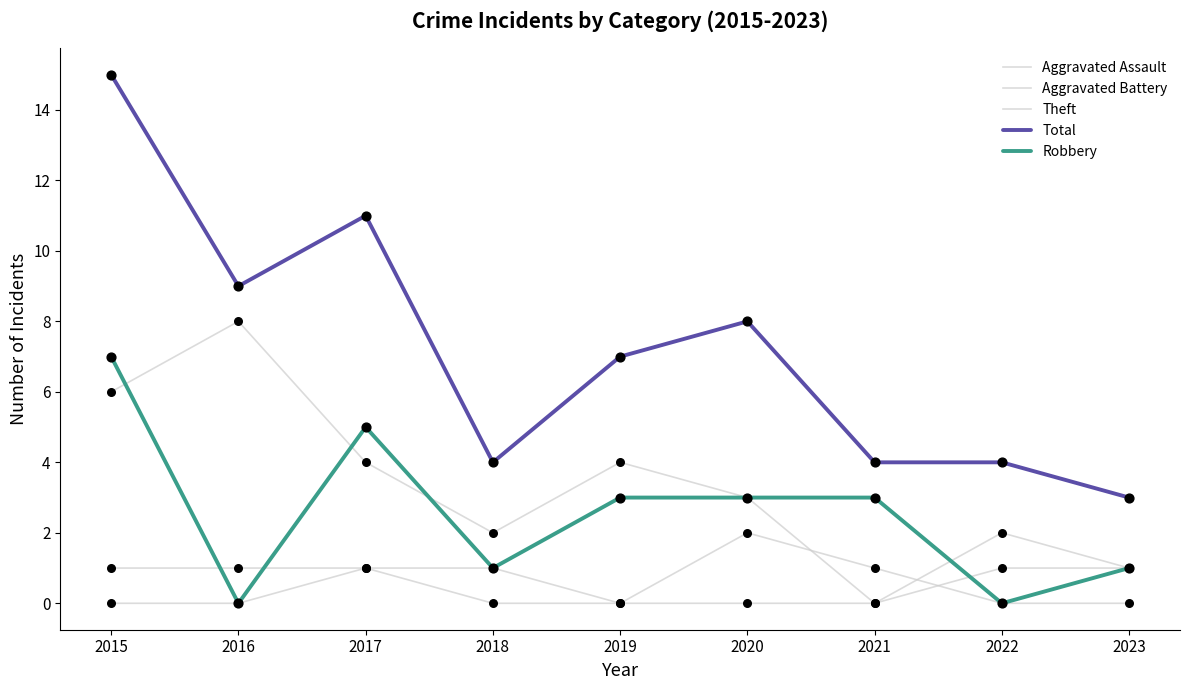

How many lines are shown in the chart?

5